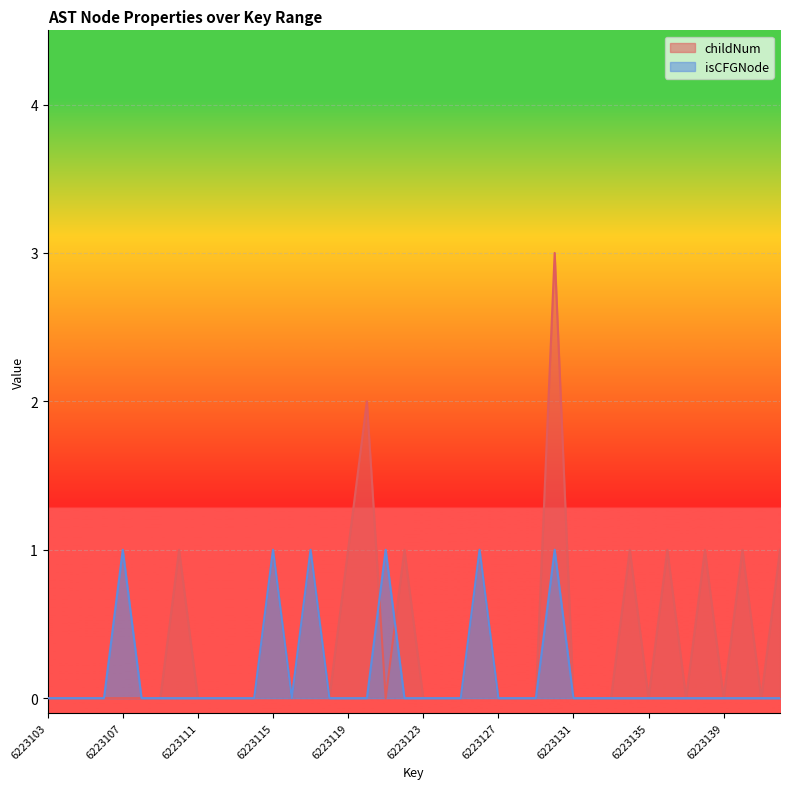

What is the sum of the childNum values at 6223128 and 6223117?

1